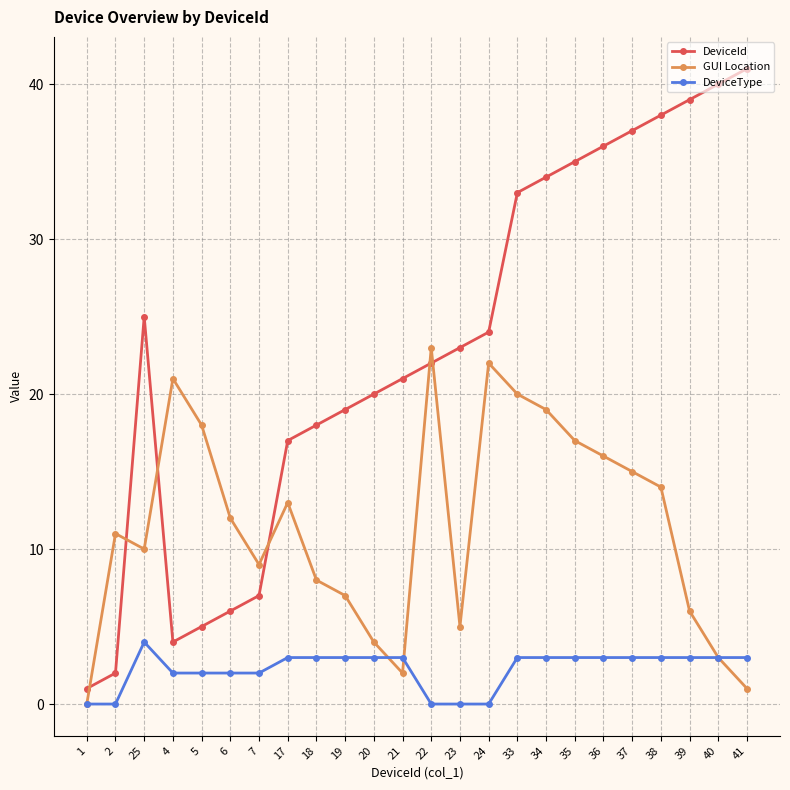

What is the difference between the highest and lowest values at 23?

23